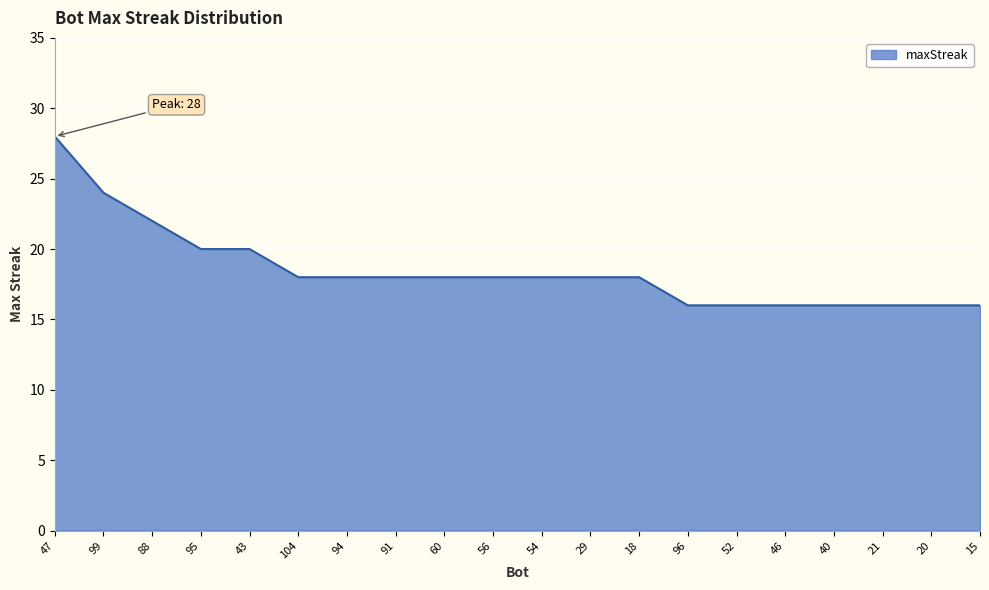

At which label does the data first exceed 18?

47